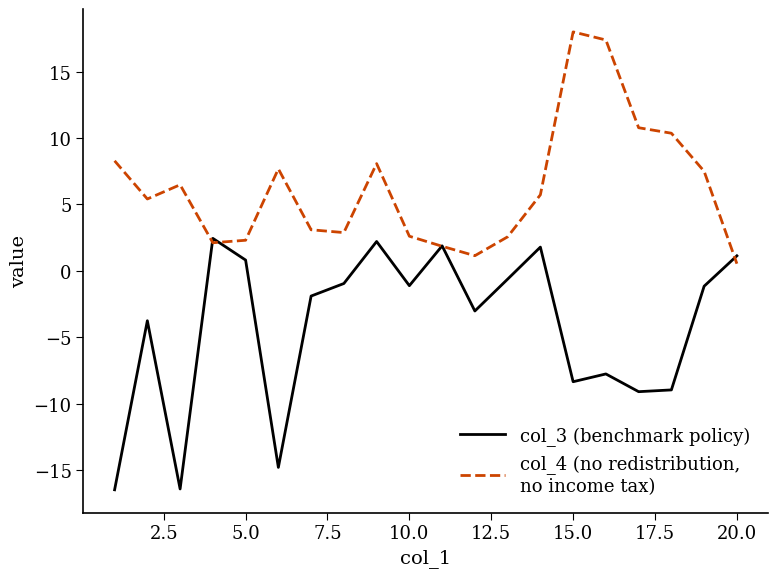

What is the greatest value displayed?

18.0